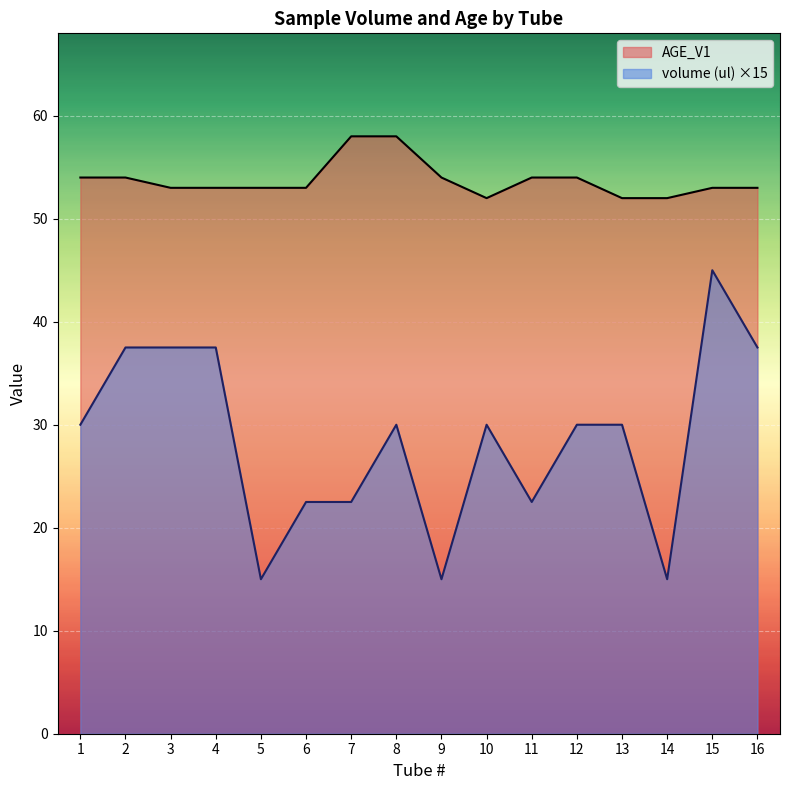

At how many categories does at least one series exceed 28?

16